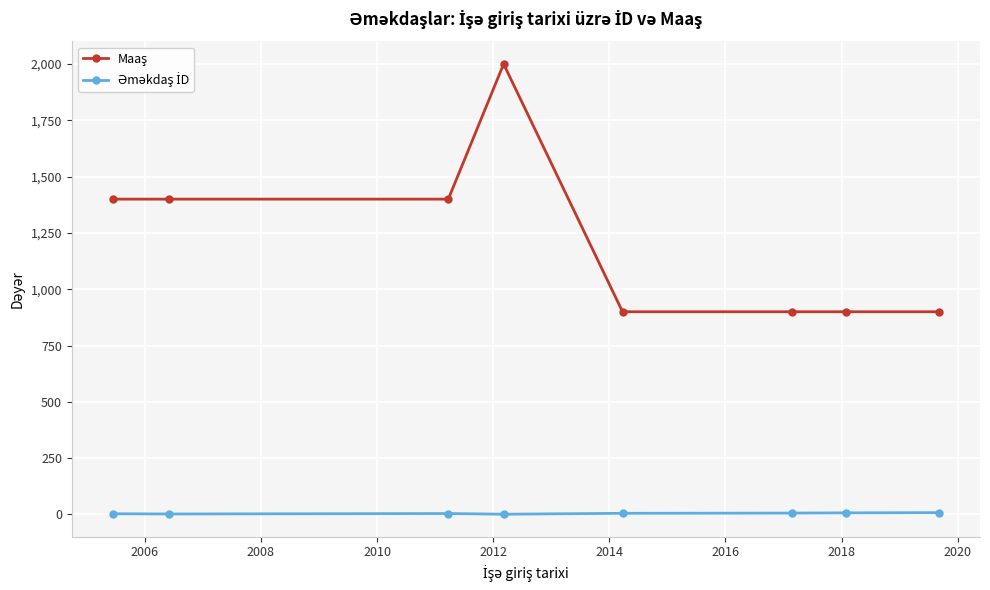

What is the greatest value displayed?

2000